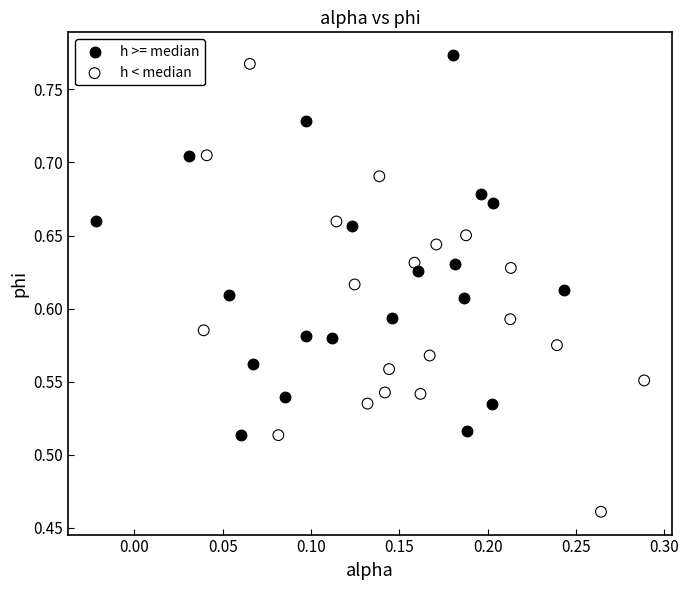

Which series has the widest spread of Y values?

h < median